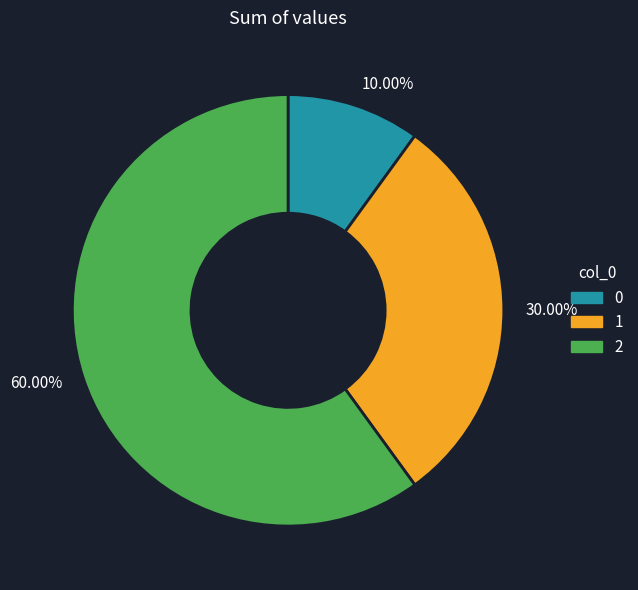

Which has a higher value, 1 or 2?

2